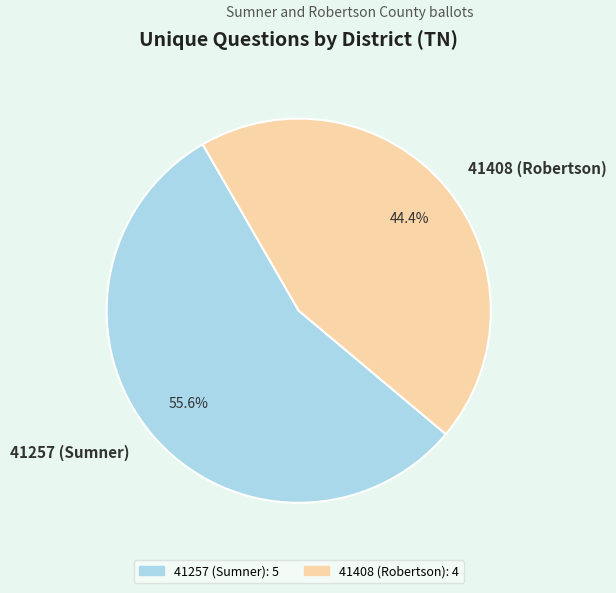

How many segments does this pie chart have?

2